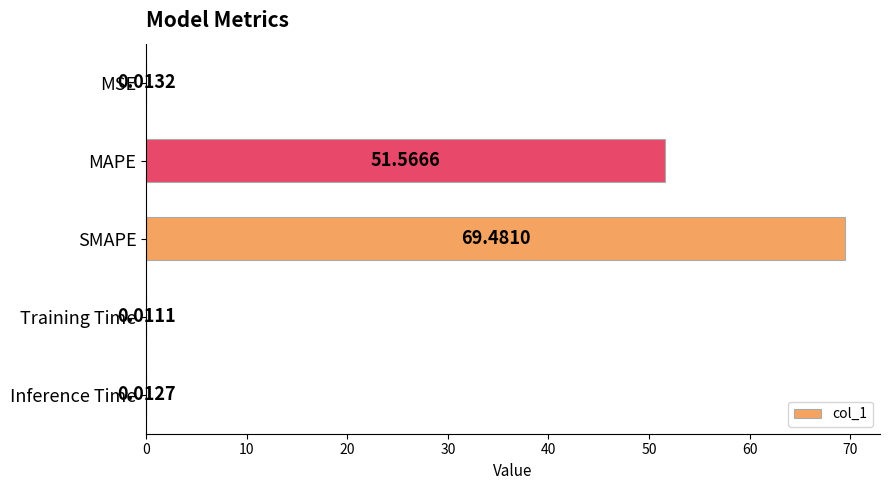

At which label is the value closest to 34?

MAPE